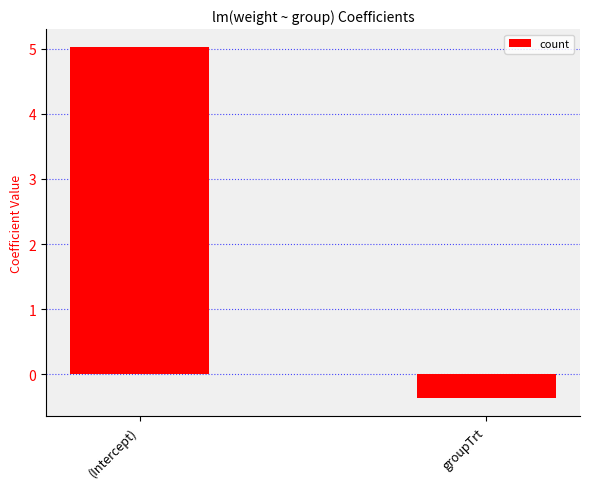

What is the label of the 1st bar from the right?

groupTrt